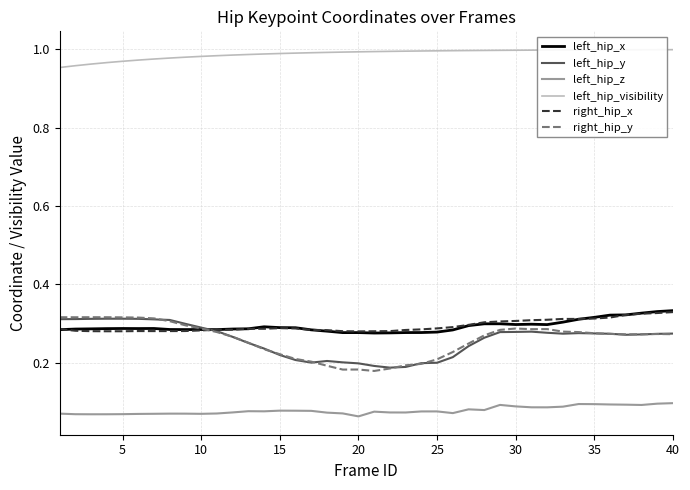

Which series has the largest total across all categories?

left_hip_visibility